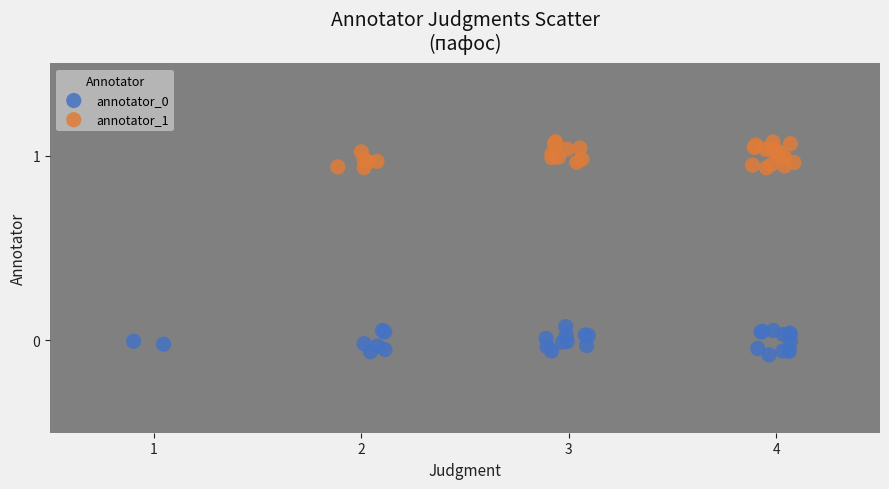

Which series contains the highest Y value?

annotator_1